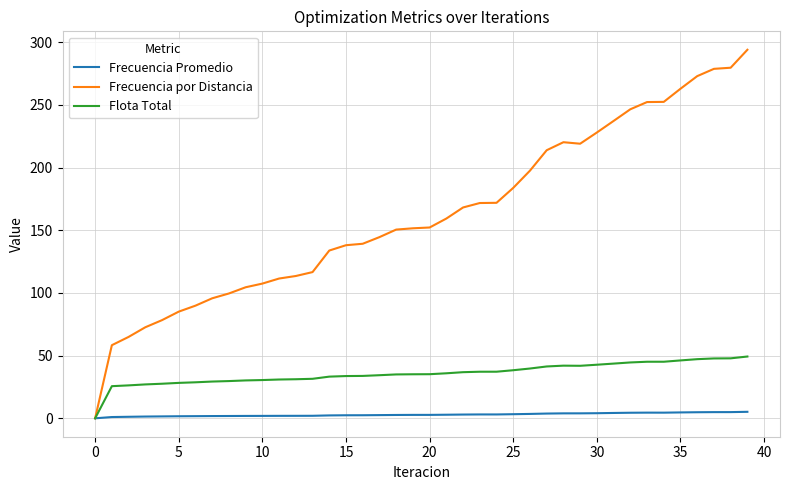

List the series in order of their peak value, lowest first.

Frecuencia Promedio, Flota Total, Frecuencia por Distancia